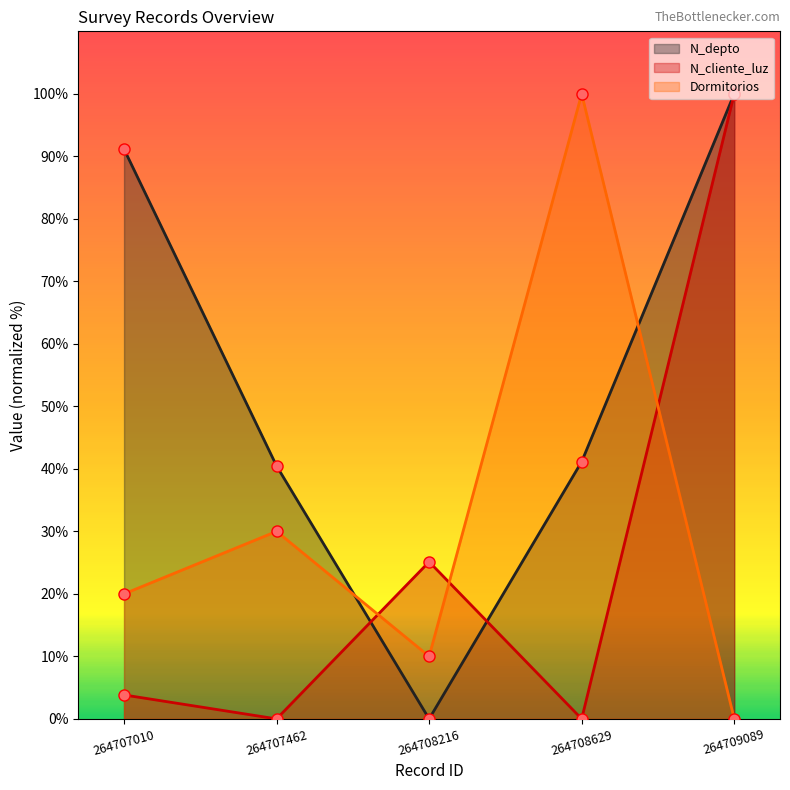

Is it true that N_depto equals -44.4 at 264708216?

False